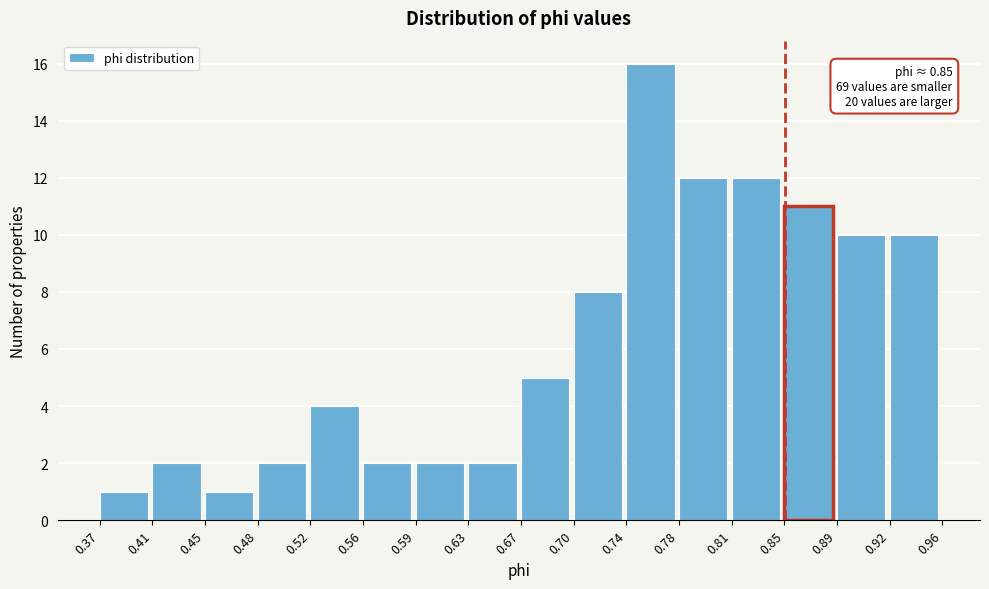

Which range on the x-axis has the tallest bar?

0.74 to 0.78